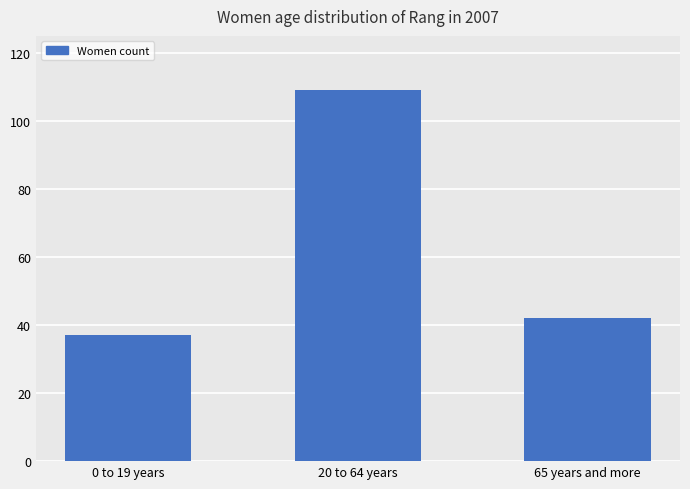

The chart shows a value of 37 at 0 to 19 years. True or false?

True